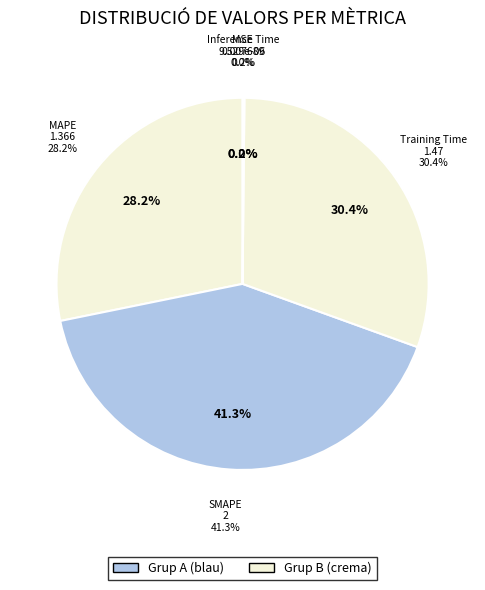

What is the change in value from Training Time to Inference Time?

-1.5